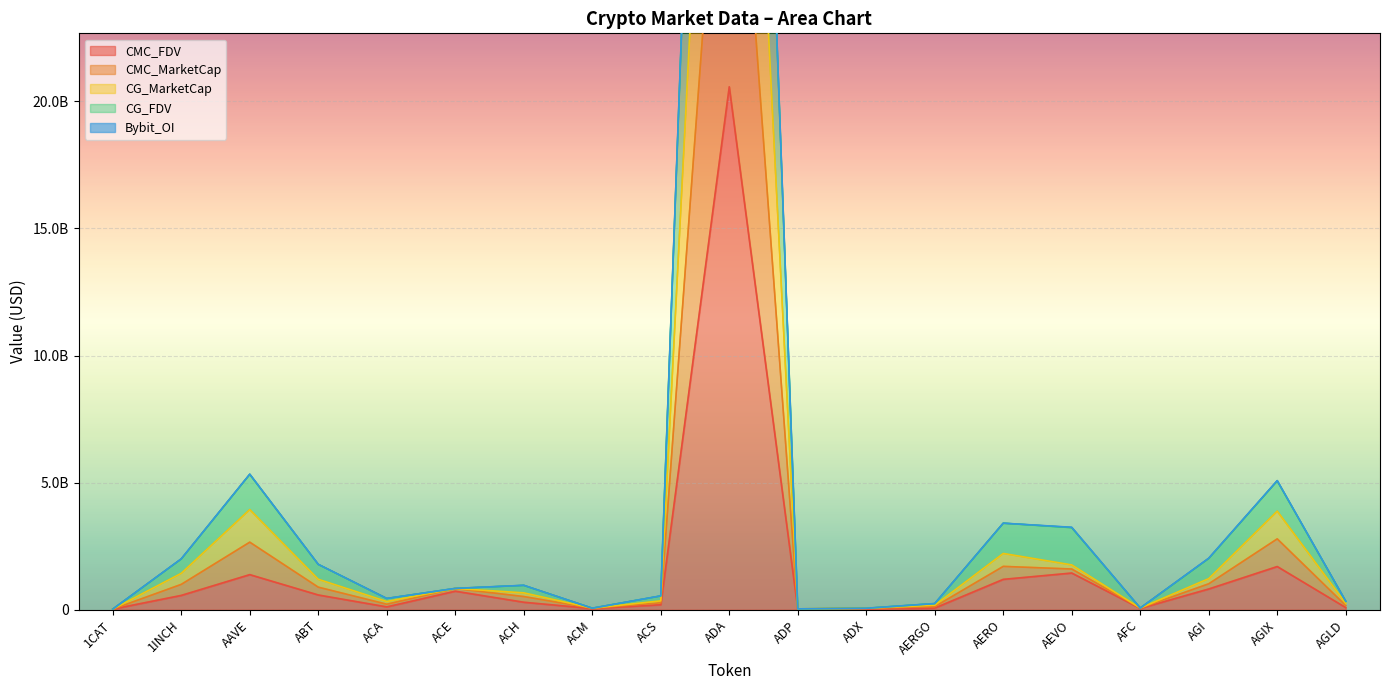

Which series has the largest total across all categories?

CG_FDV